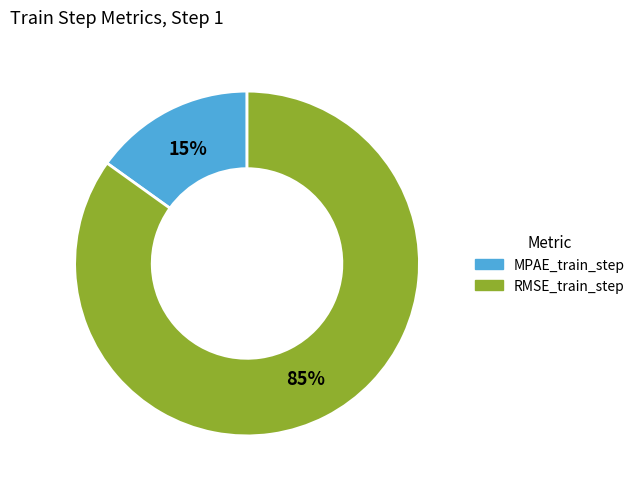

True or false: MPAE_train_step accounts for 21% of the total.

False